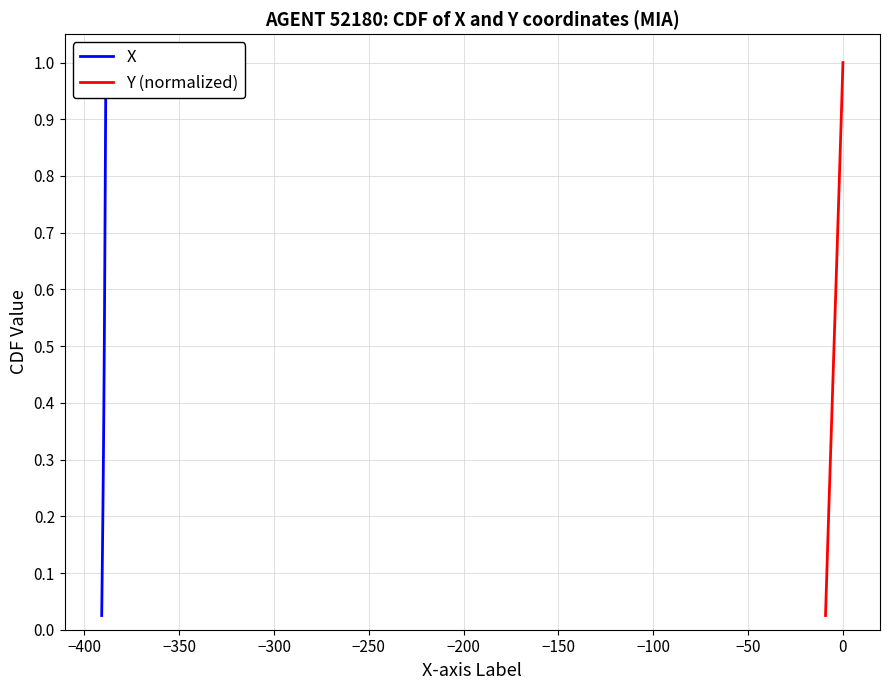

Is this an area chart (filled region under the line)?

No